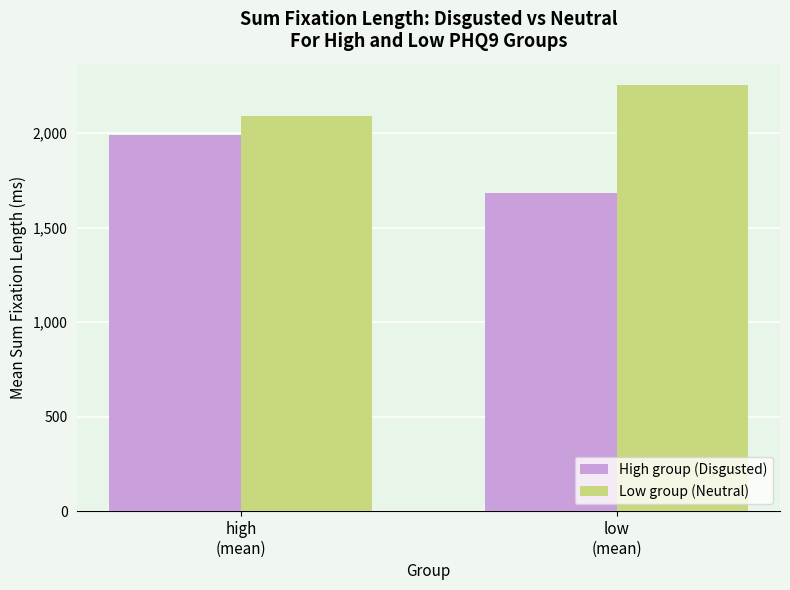

How many values in the High group (Disgusted) series are below 1992?

1